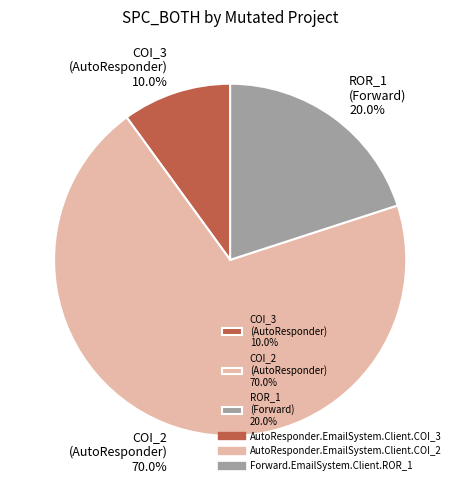

What percentage is NOT represented by ROR_1 (Forward) 20.0%?

80.0%